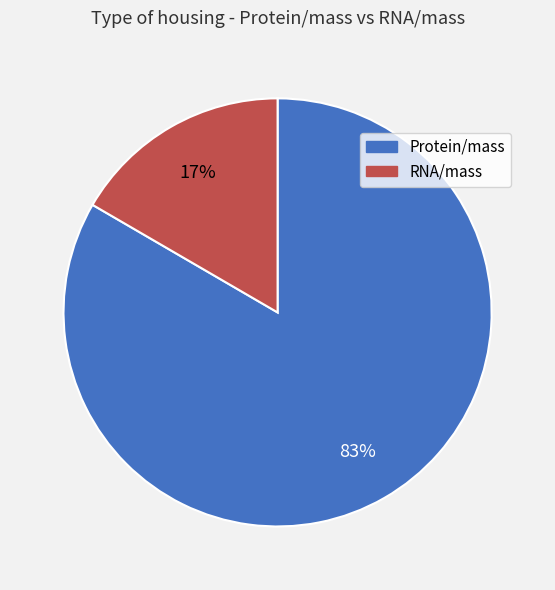

Is RNA/mass the majority of the pie?

No